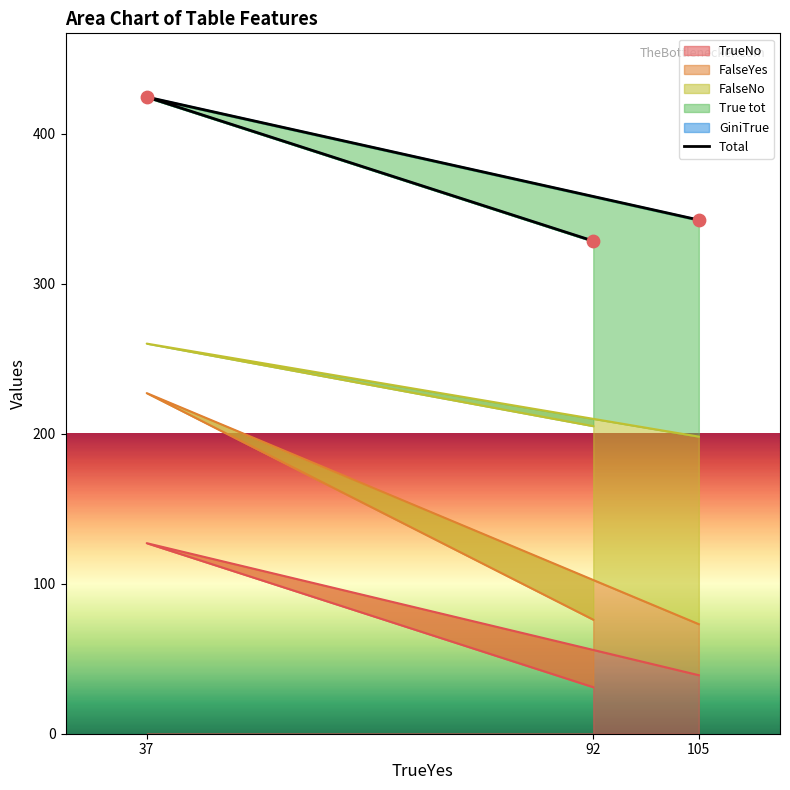

What is the change in value from 37 to 92?

-96.0